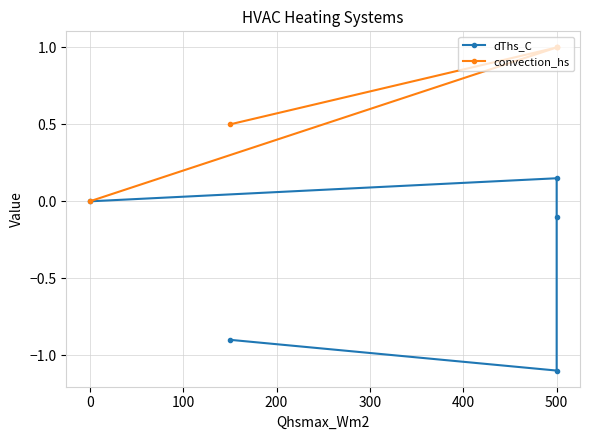

Reading left to right, transcribe all the data shown in this chart.

dThs_C: 0.0	0.1	-0.1	-1.1	-0.9
convection_hs: 0.0	1.0	1.0	1.0	0.5